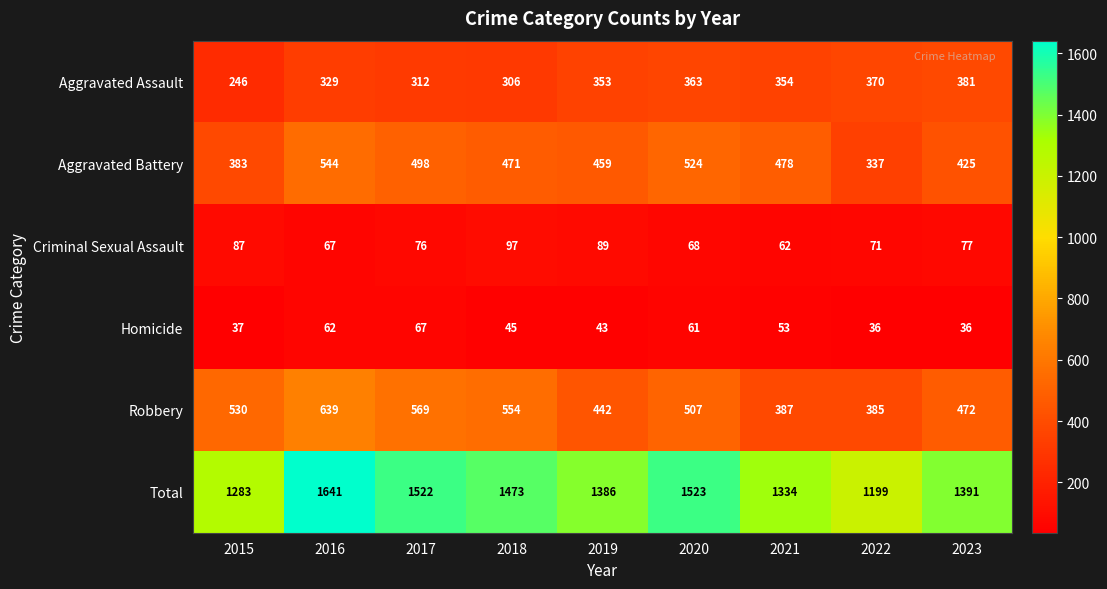

What is the approximate value of Aggravated Battery at 2021?

478